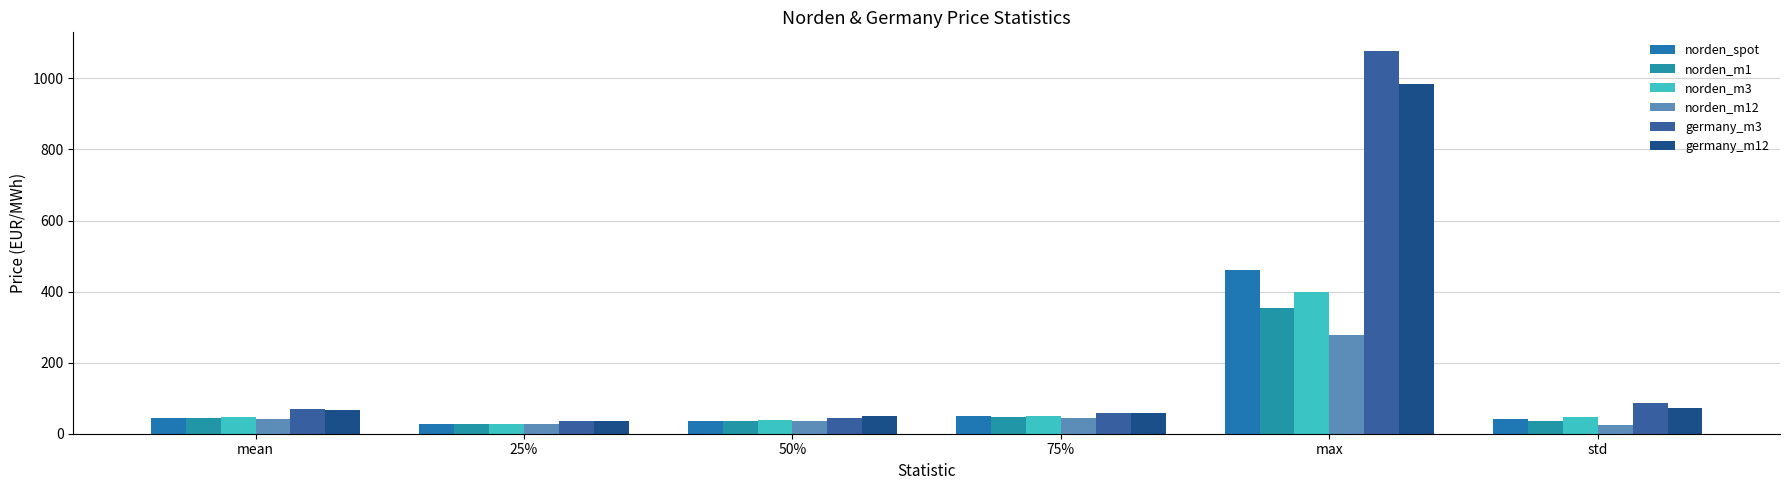

What are all the series names shown in the legend?

norden_spot, norden_m1, norden_m3, norden_m12, germany_m3, germany_m12